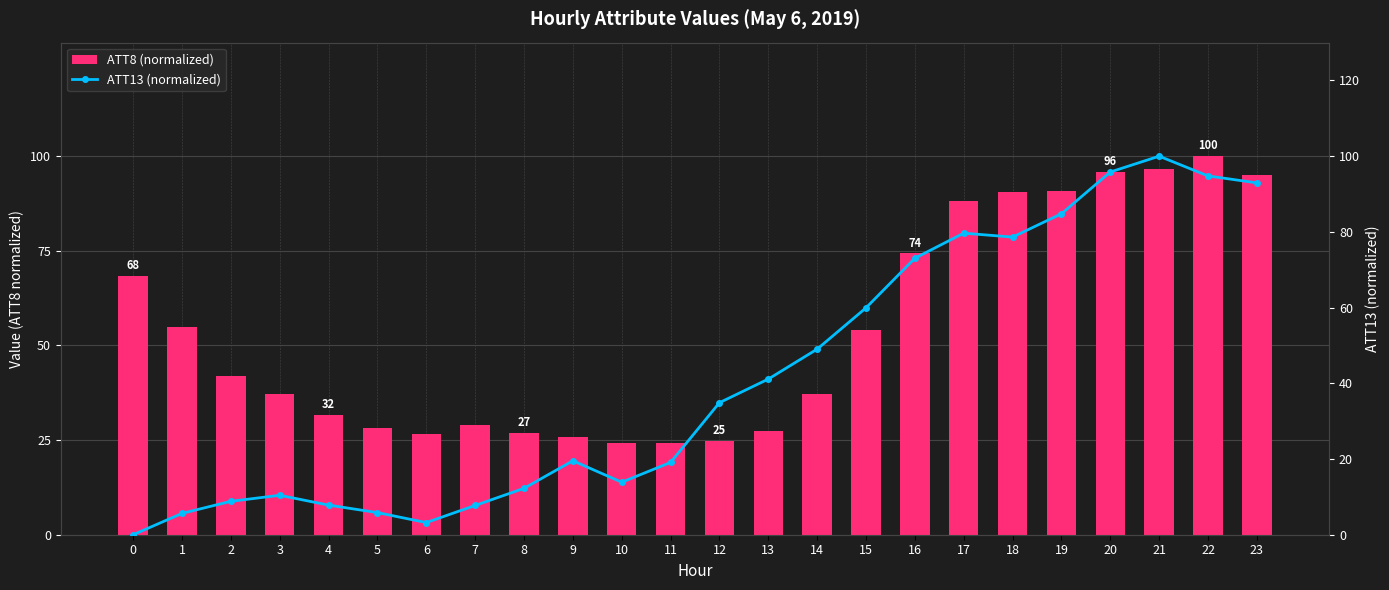

Read the ATT13 (normalized) value at 16.

73.0